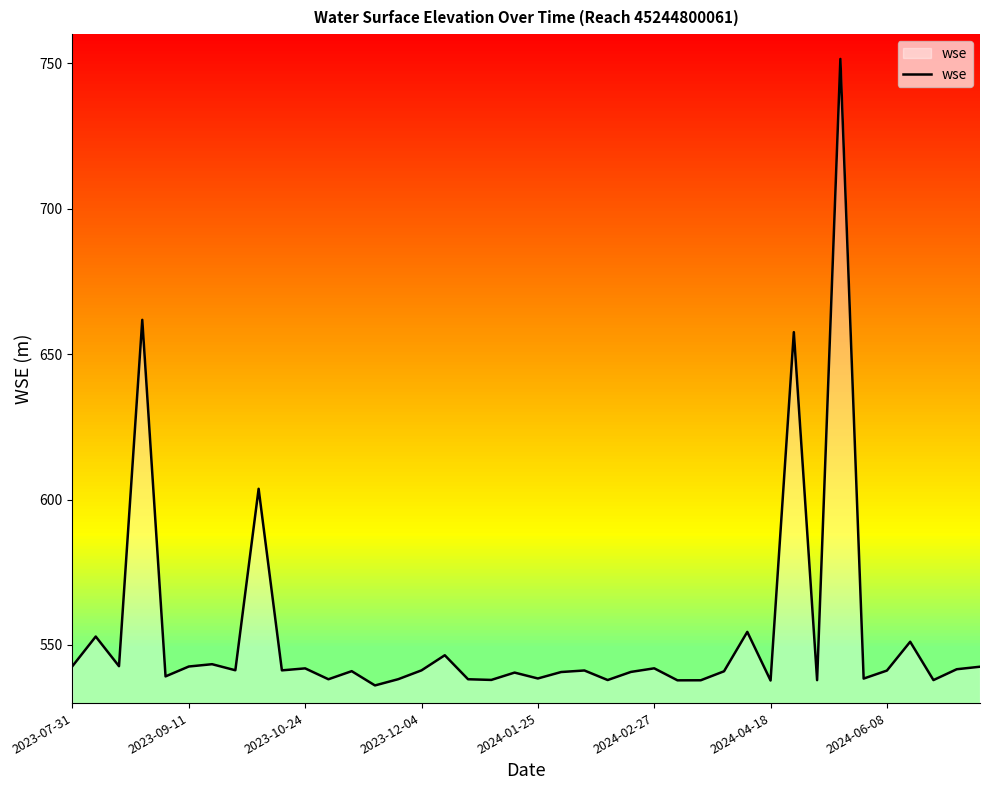

What is the sum of all values?

22160.6